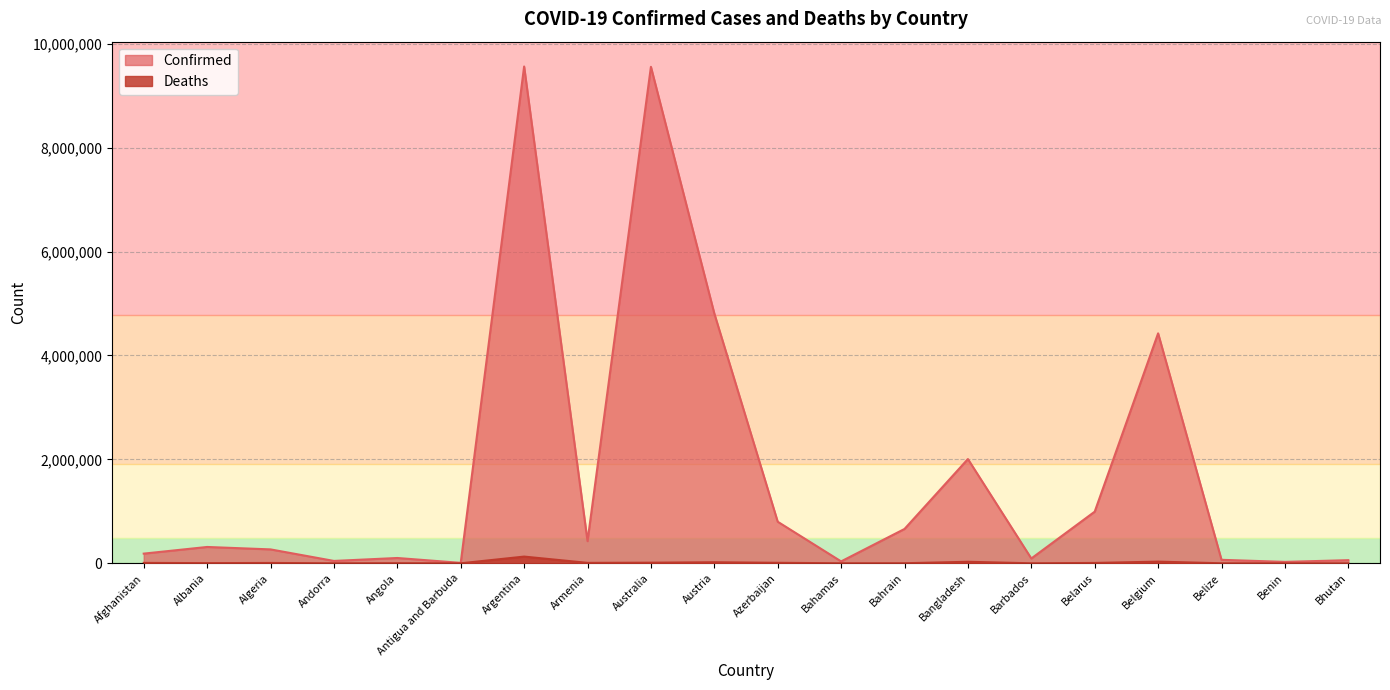

Is the value of Deaths at Barbados greater than the value of Confirmed at Antigua and Barbuda?

No